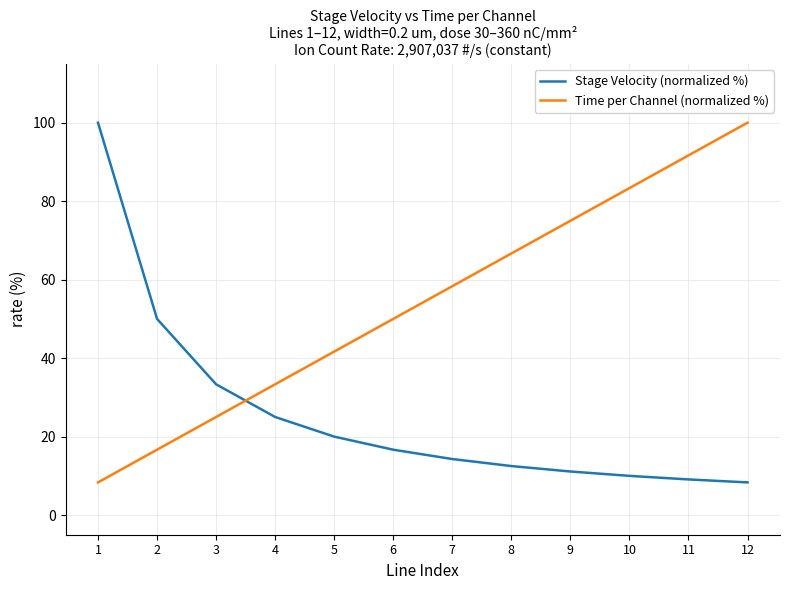

At which label does Time per Channel (normalized %) reach its peak?

12